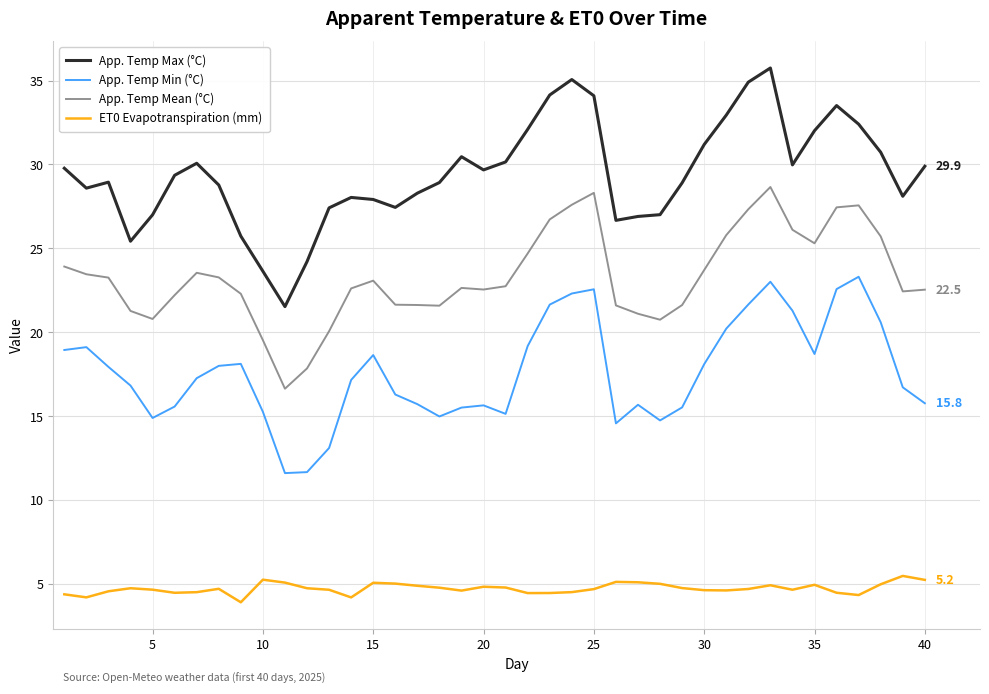

Which series has the widest spread of values?

App. Temp Max (°C)